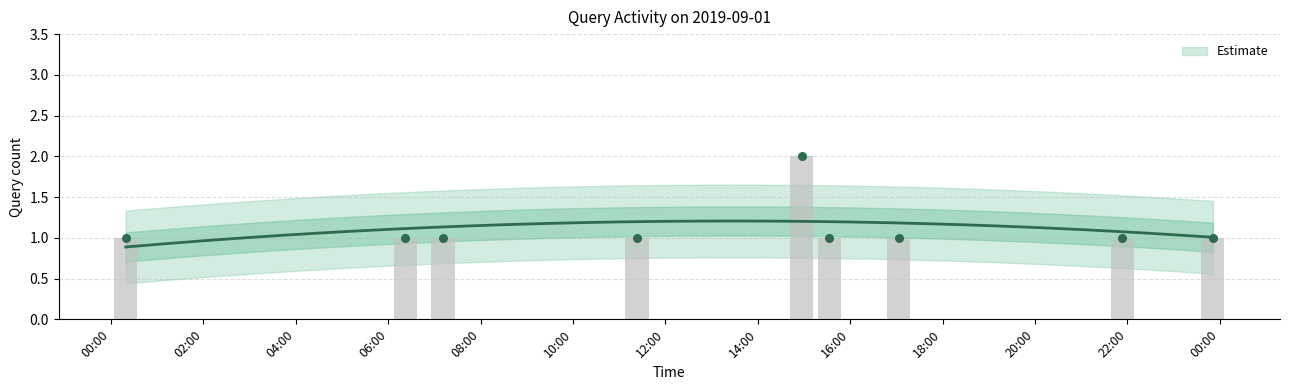

Between 2019-09-01 15:33:00 and 2019-09-01 07:11:00, which is larger?

2019-09-01 15:33:00